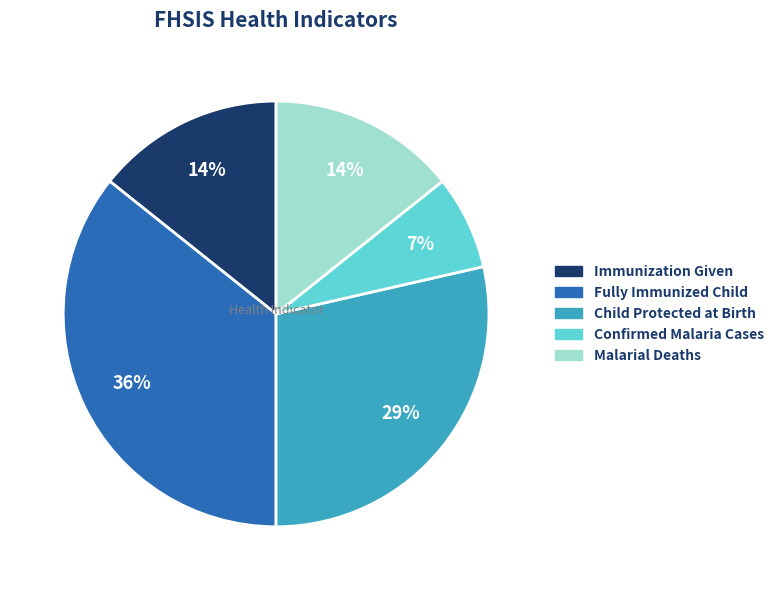

Do Fully Immunized Child and Child Protected at Birth together represent more than half of the pie?

Yes